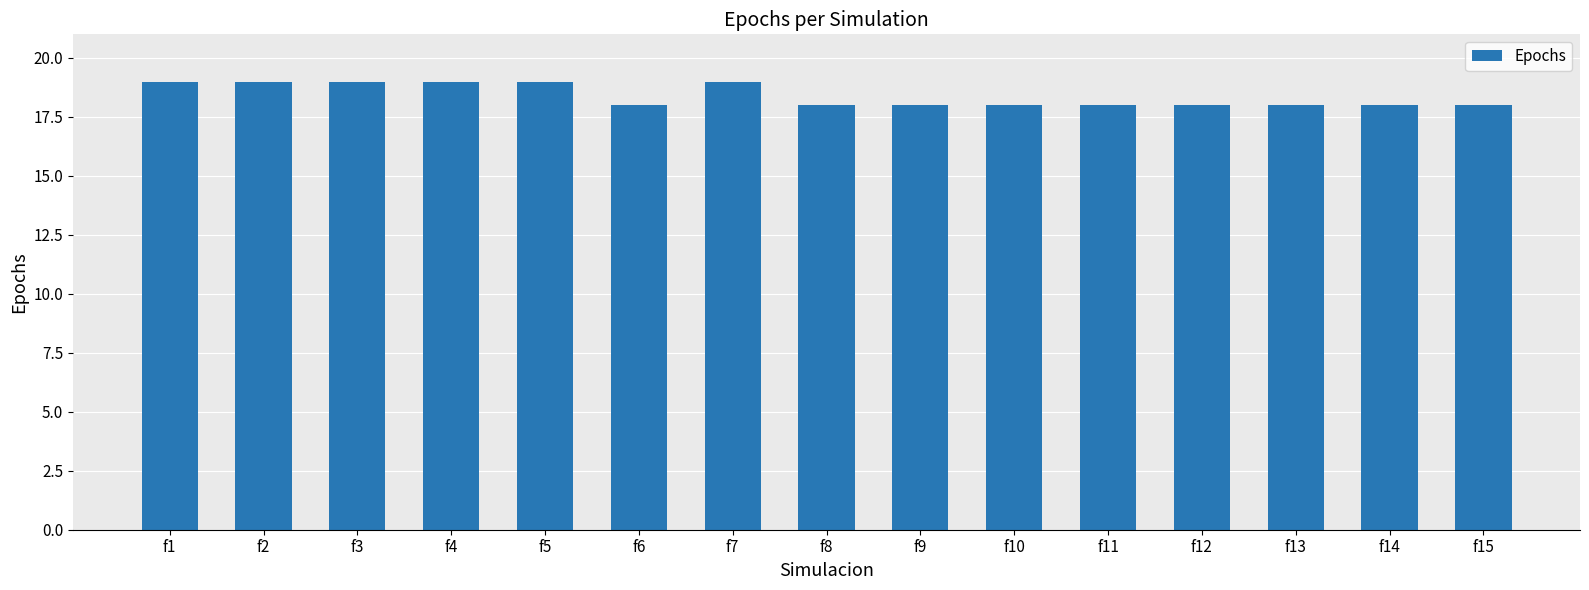

Read the value at f8.

18